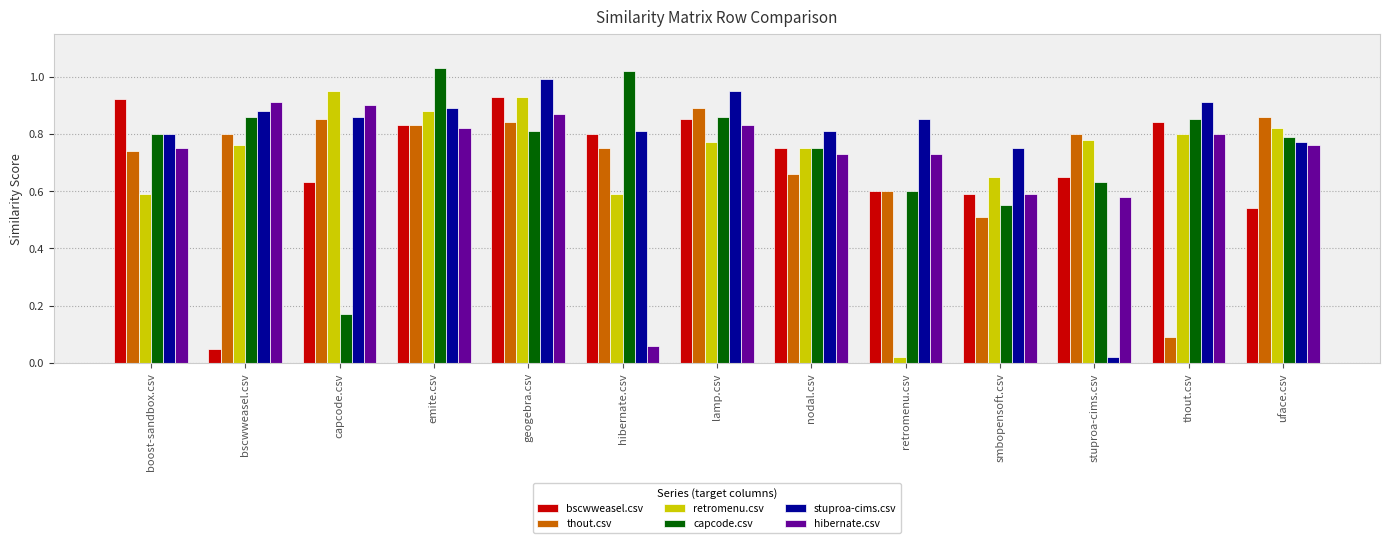

Between boost-sandbox.csv and emite.csv, which series saw the biggest shift?

retromenu.csv